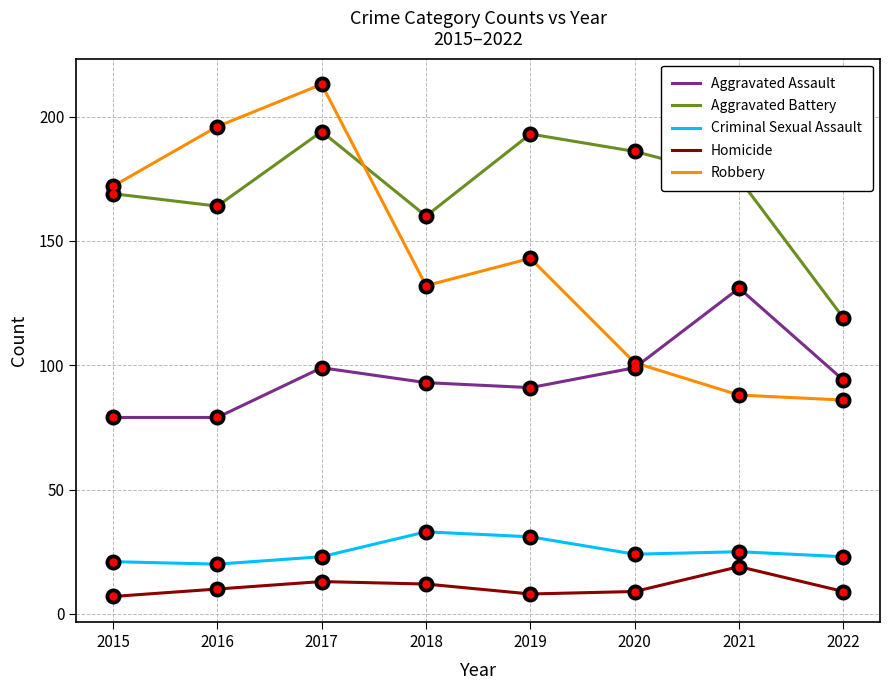

Reading left to right, what are all the values shown in this chart?

Aggravated Assault: 79	79	99	93	91	99	131	94
Aggravated Battery: 169	164	194	160	193	186	175	119
Criminal Sexual Assault: 21	20	23	33	31	24	25	23
Homicide: 7	10	13	12	8	9	19	9
Robbery: 172	196	213	132	143	101	88	86